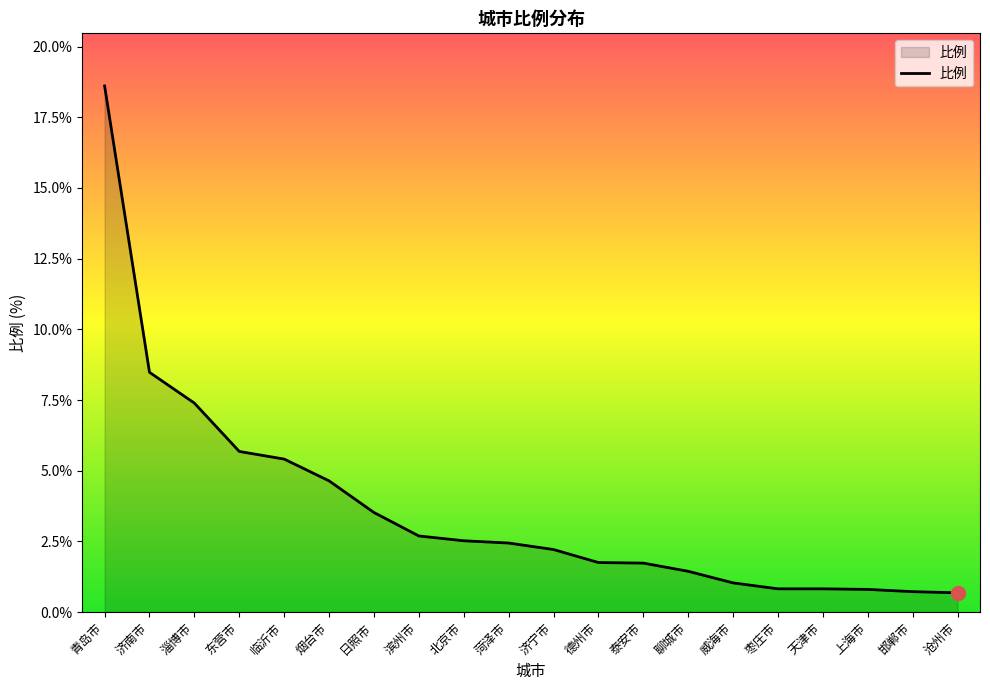

How many values are below 2?

9